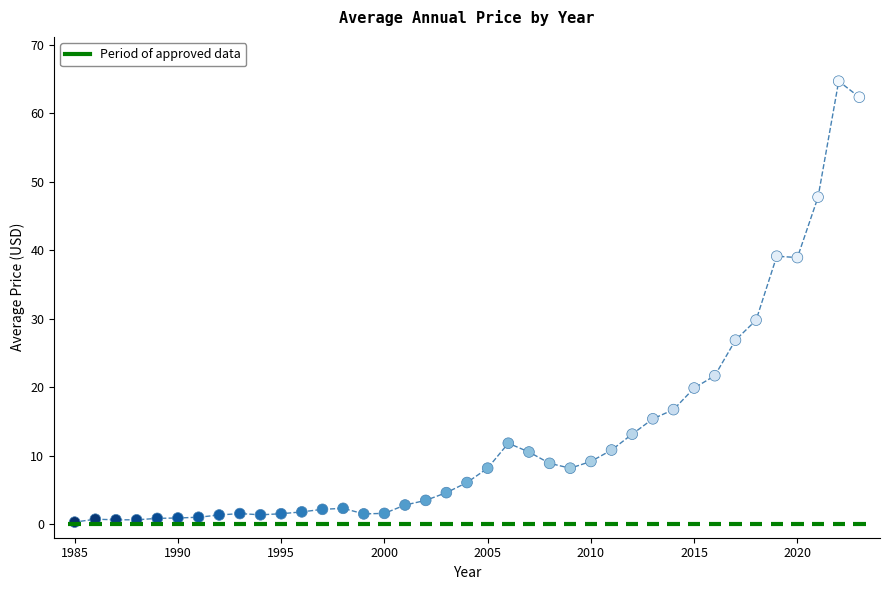

What Y value in the scatter plot is closest to 32?

29.8